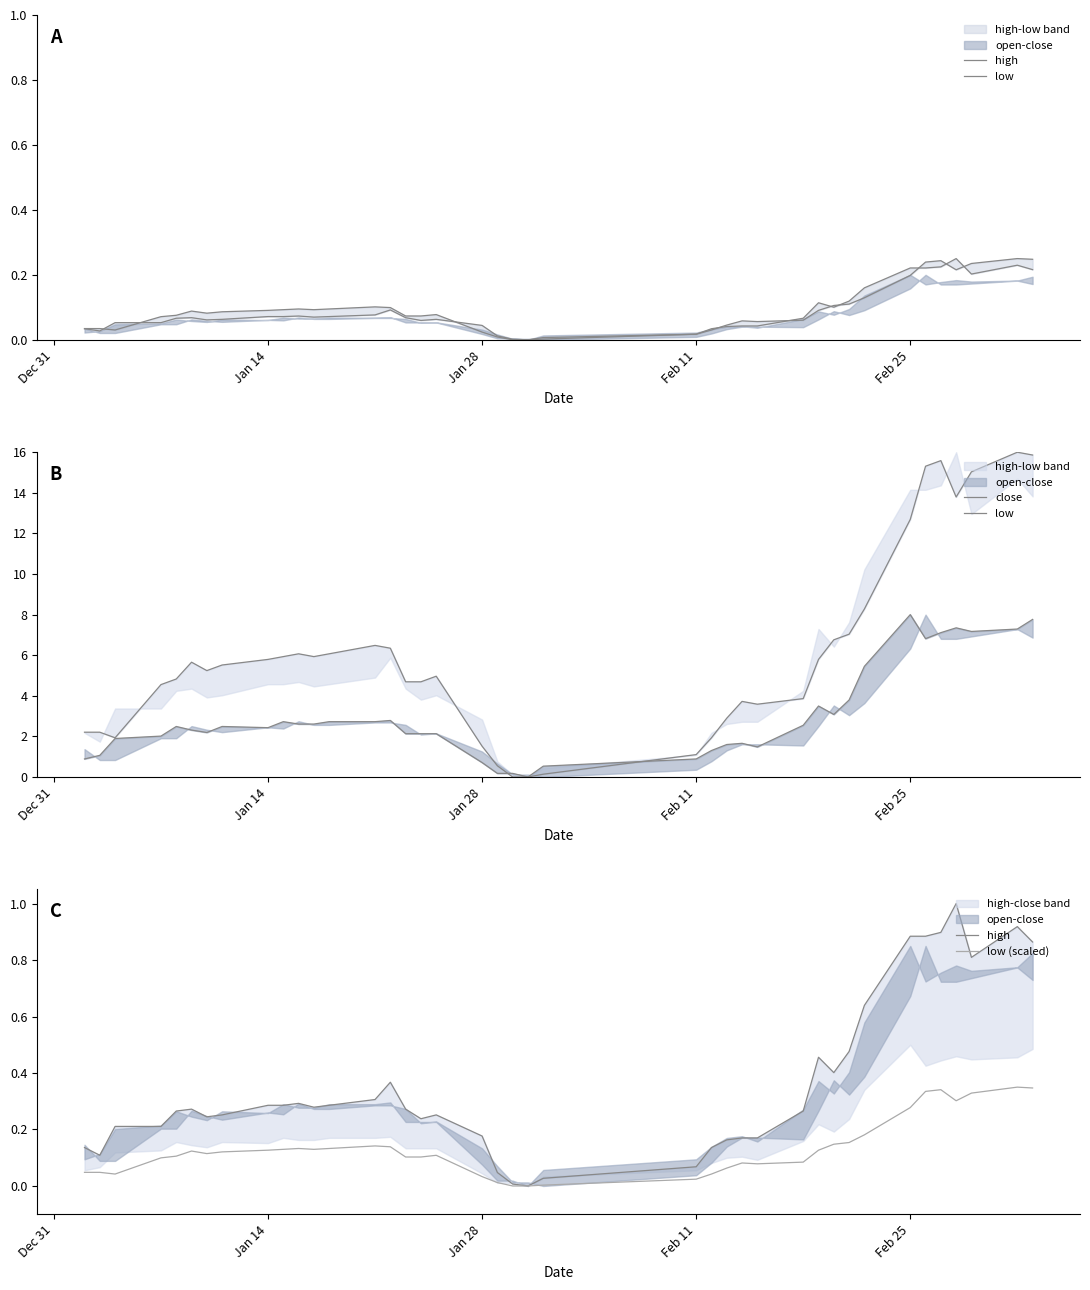

What value does the close series have at Jan 28?

0.7